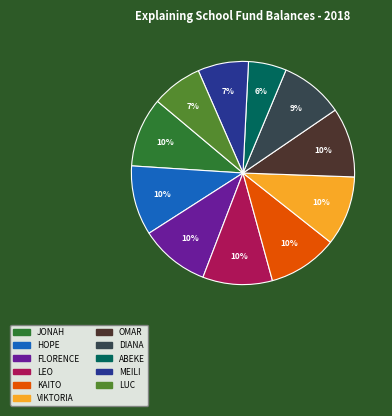

Is JONAH the majority of the pie?

No